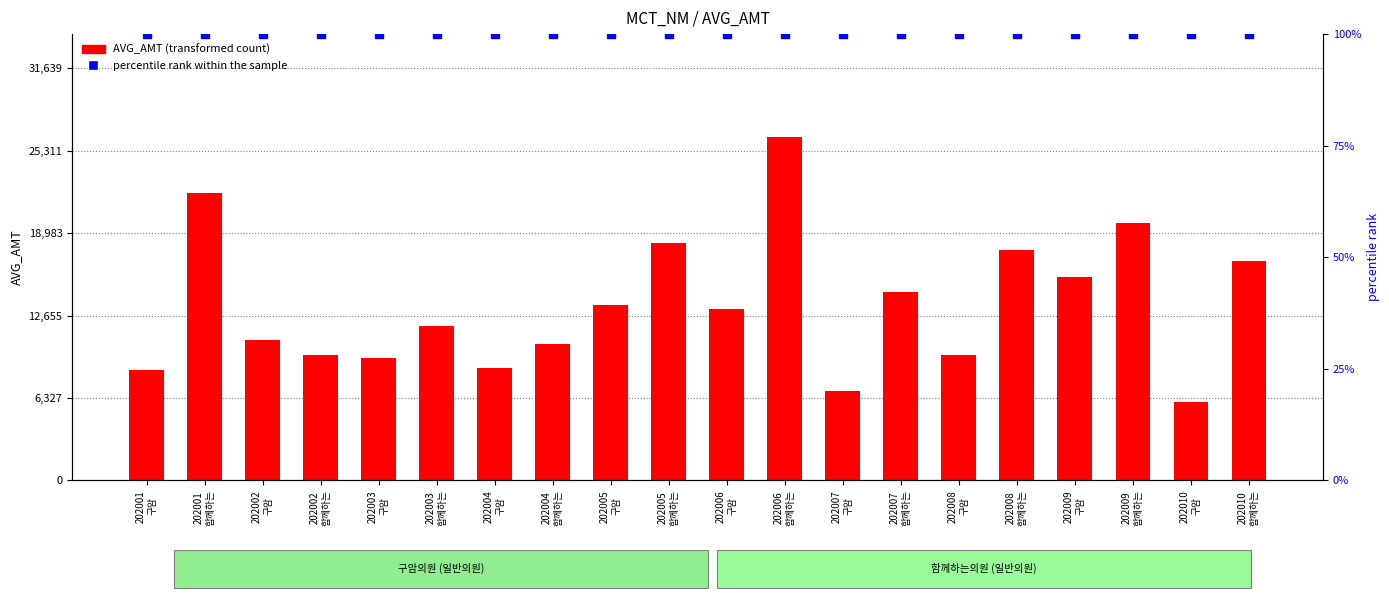

Which series has the largest total across all categories?

AVG_AMT (transformed count)